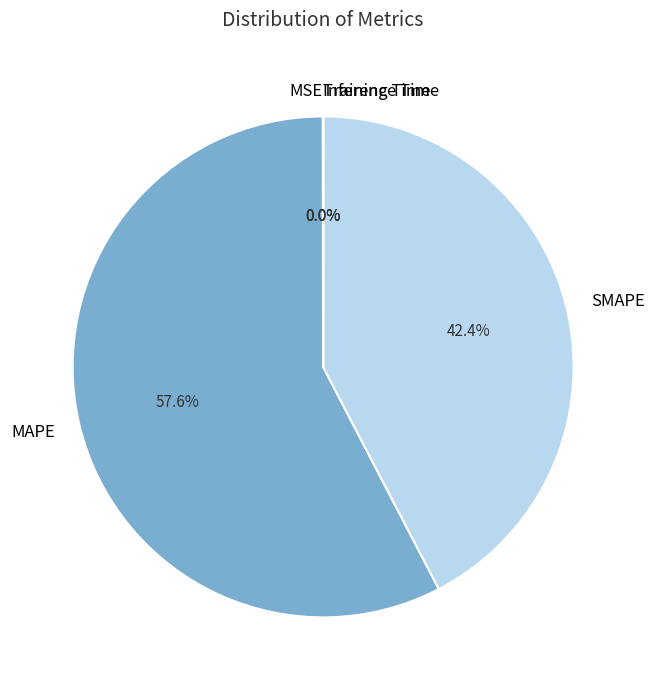

Which slice represents more than half of the pie?

MAPE